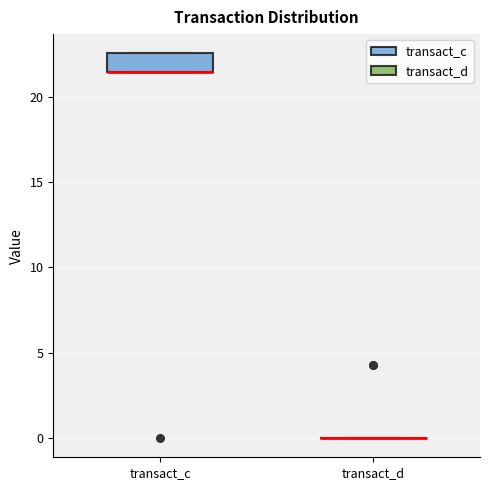

Reading left to right, transcribe this box plot: for each box, give where its median line is, the range the box spans, and where its two whiskers end, as read against the y-axis. The values are not printed on the chart, so give them approximately, as read against the axis.

transact_c: median 21.5 (drawn on the box's lower edge), box 21.5 to 22.5, whiskers 21.5 to 22.5
transact_d: box collapsed to a line at 0.0, whiskers 0.0 to 0.0